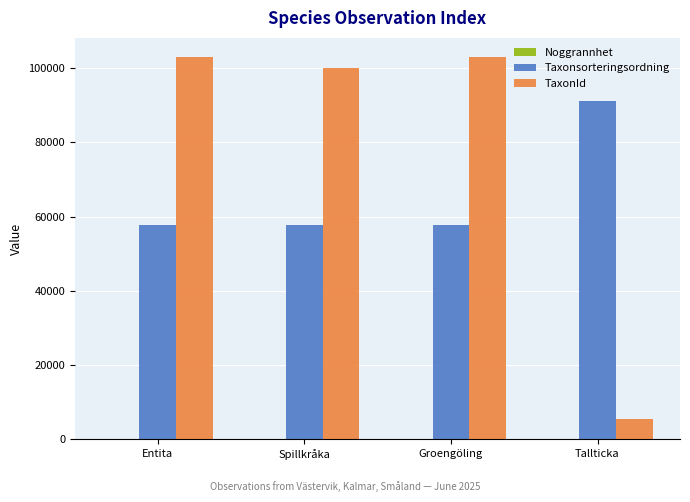

Are the bars horizontal?

No